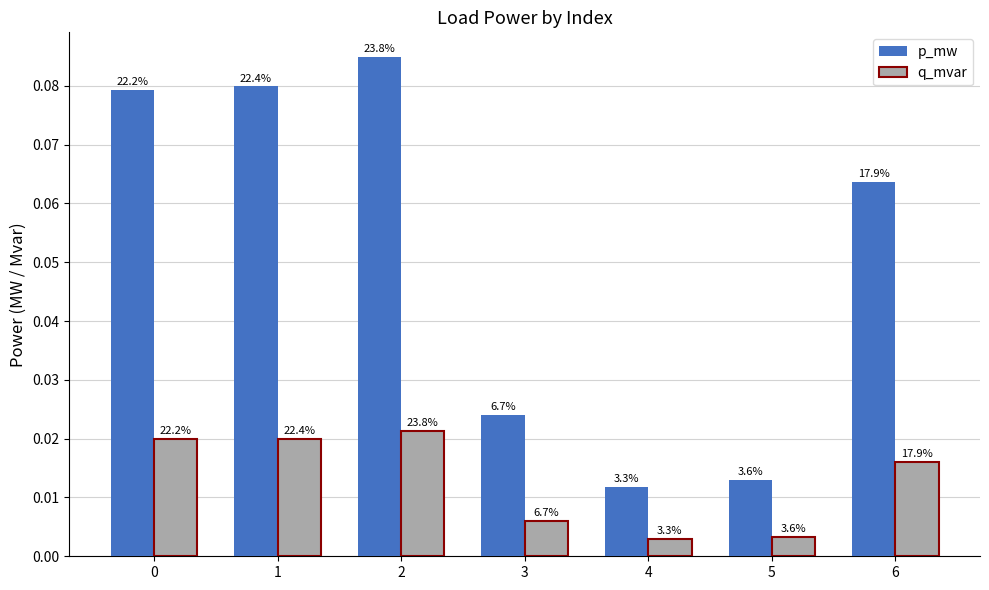

What are all the series names shown in the legend?

p_mw, q_mvar